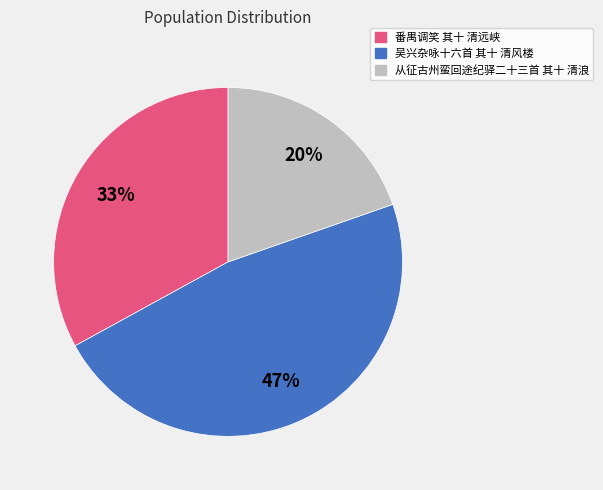

Combined, do 吴兴杂咏十六首 其十 清风楼 and 从征古州蛮回途纪驿二十三首 其十 清浪 account for over 50%?

Yes